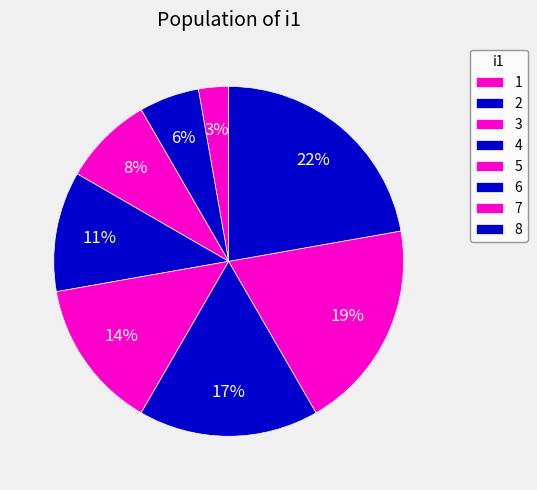

How many segments does this pie chart have?

8